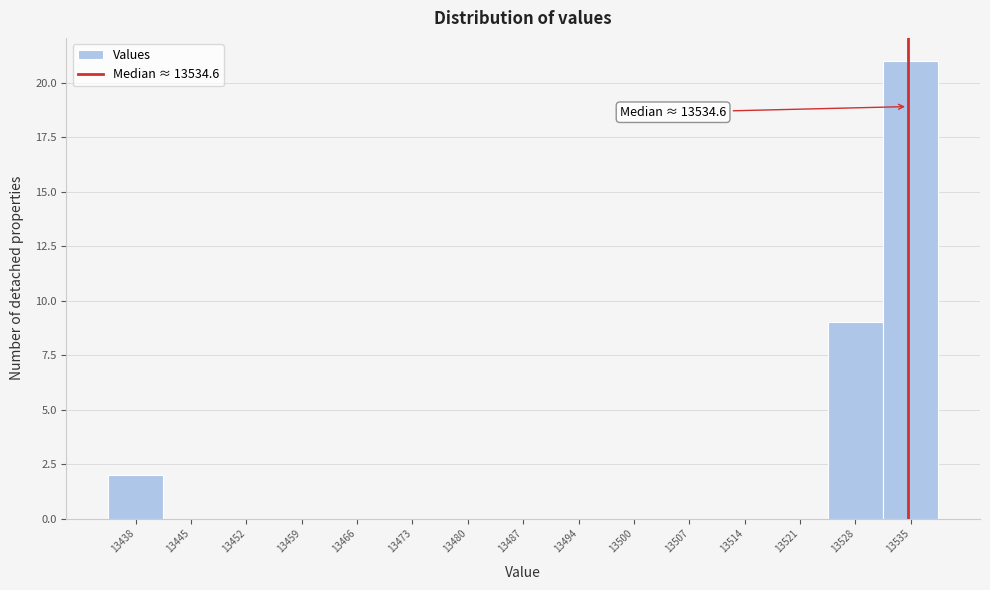

Over which range of the x-axis is the bar tallest?

13532 to 13538